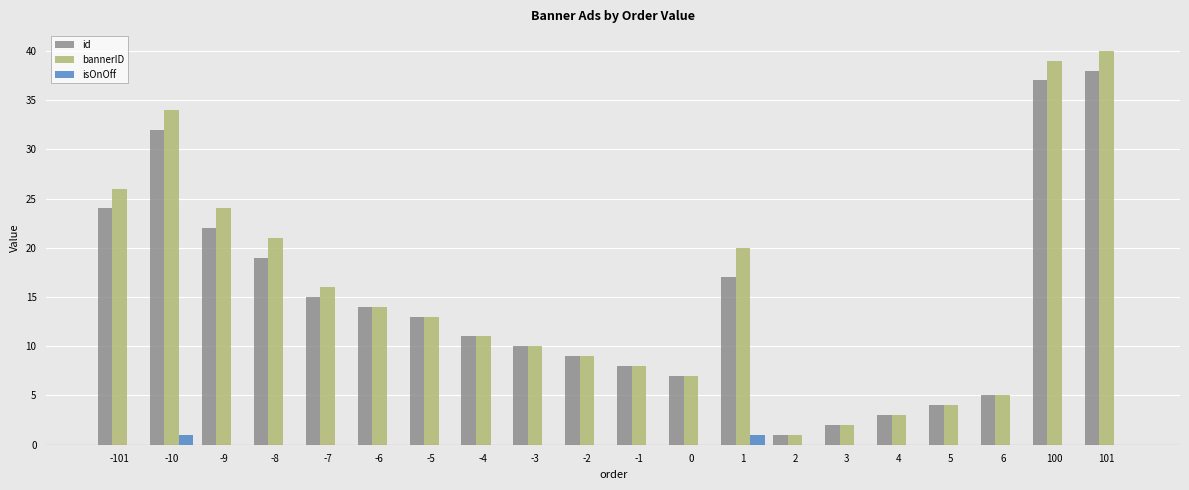

Which series has the widest spread of values?

bannerID